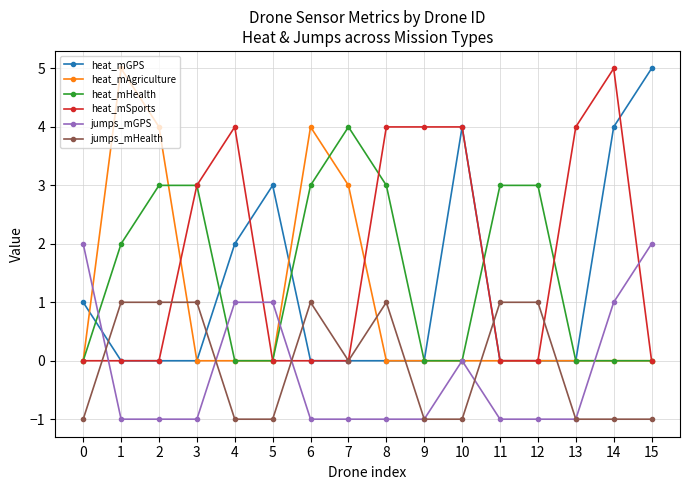

What are all the series names shown in the legend?

heat_mGPS, heat_mAgriculture, heat_mHealth, heat_mSports, jumps_mGPS, jumps_mHealth